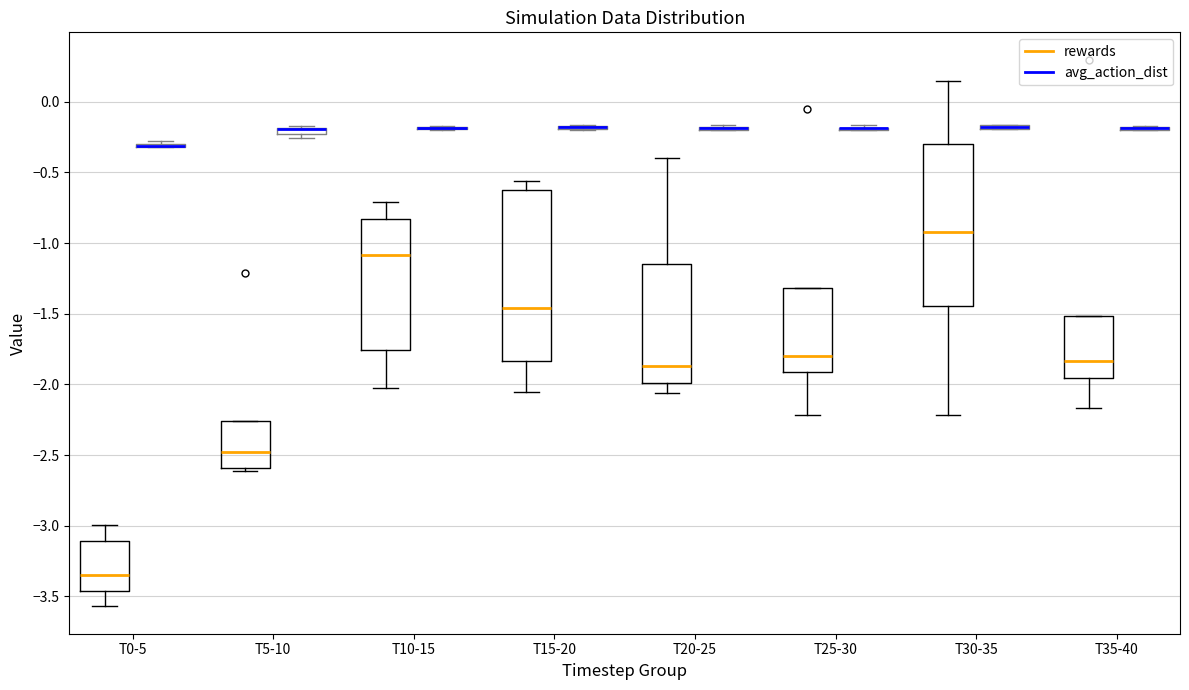

Where is the upper edge of the box for T30-35 (avg_action_dist) on the y-axis? The values are not printed on the chart, so give them approximately, as read against the axis.

-0.15